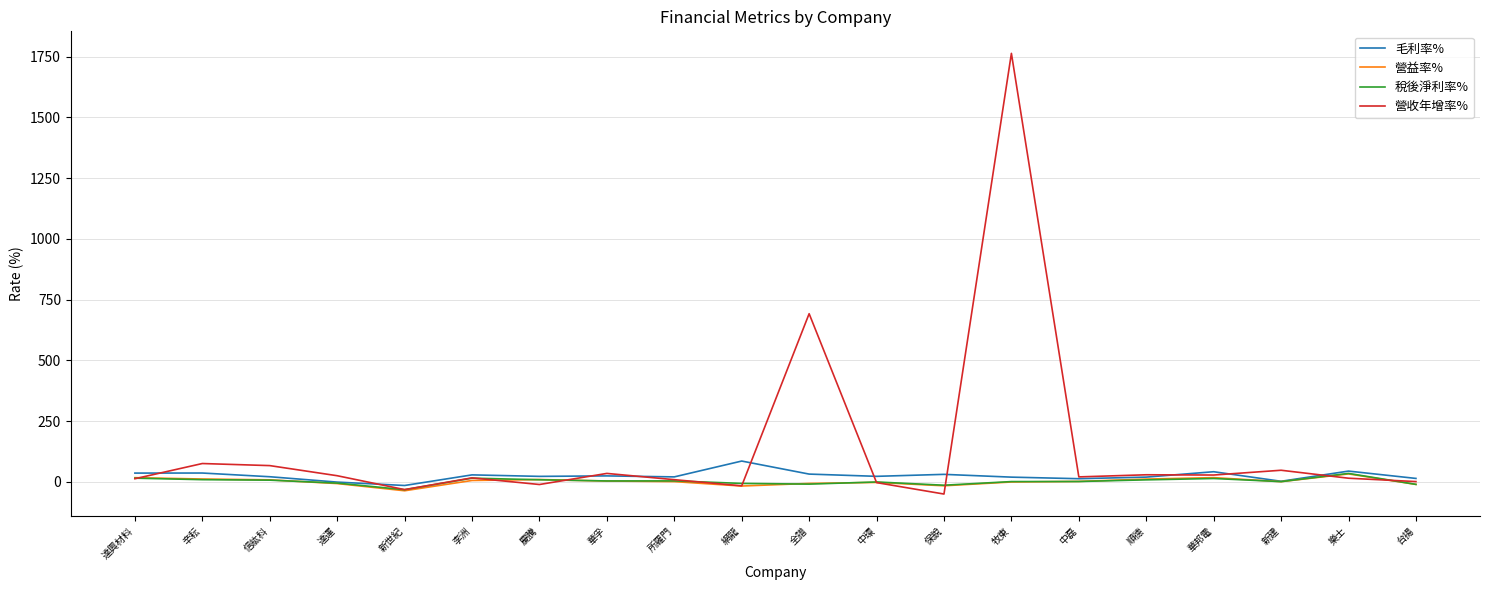

What is the maximum value for 毛利率%?

85.8